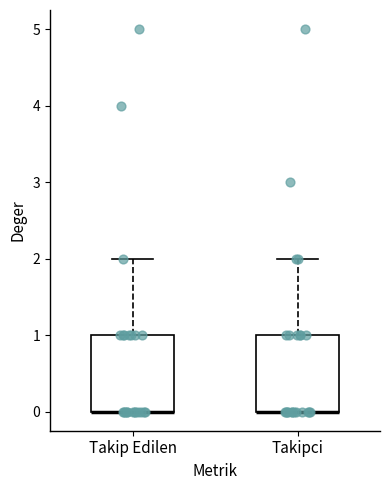

Reading left to right, transcribe this box plot: for each box, give where its median line is, the range the box spans, and where its two whiskers end, as read against the y-axis. The values are not printed on the chart, so give them approximately, as read against the axis.

Takip Edilen: median 0 (drawn on the box's lower edge), box 0 to 1, whiskers 0 to 2
Takipci: median 0 (drawn on the box's lower edge), box 0 to 1, whiskers 0 to 2